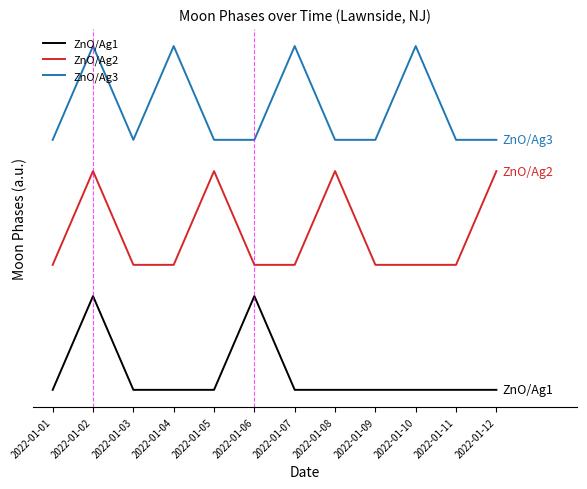

Does the chart have visible grid lines?

No